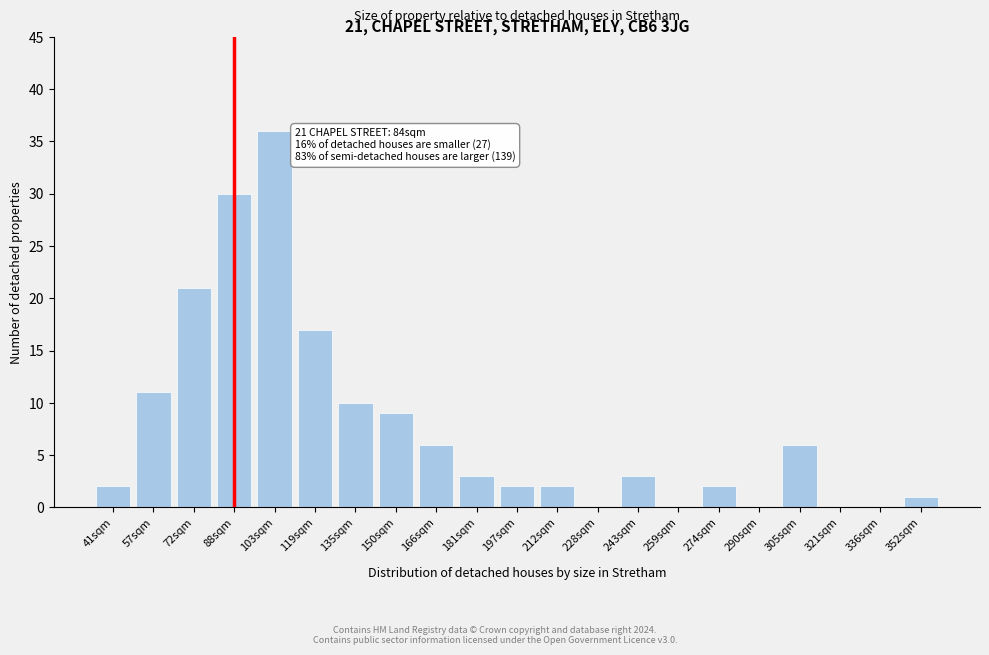

Reading right to left, what are all the values shown in this chart?

352sqm=1	336sqm=0	321sqm=0	305sqm=6	290sqm=0	274sqm=2	259sqm=0	243sqm=3	228sqm=0	212sqm=2	197sqm=2	181sqm=3	166sqm=6	150sqm=9	135sqm=10	119sqm=17	103sqm=36	88sqm=30	72sqm=21	57sqm=11	41sqm=2